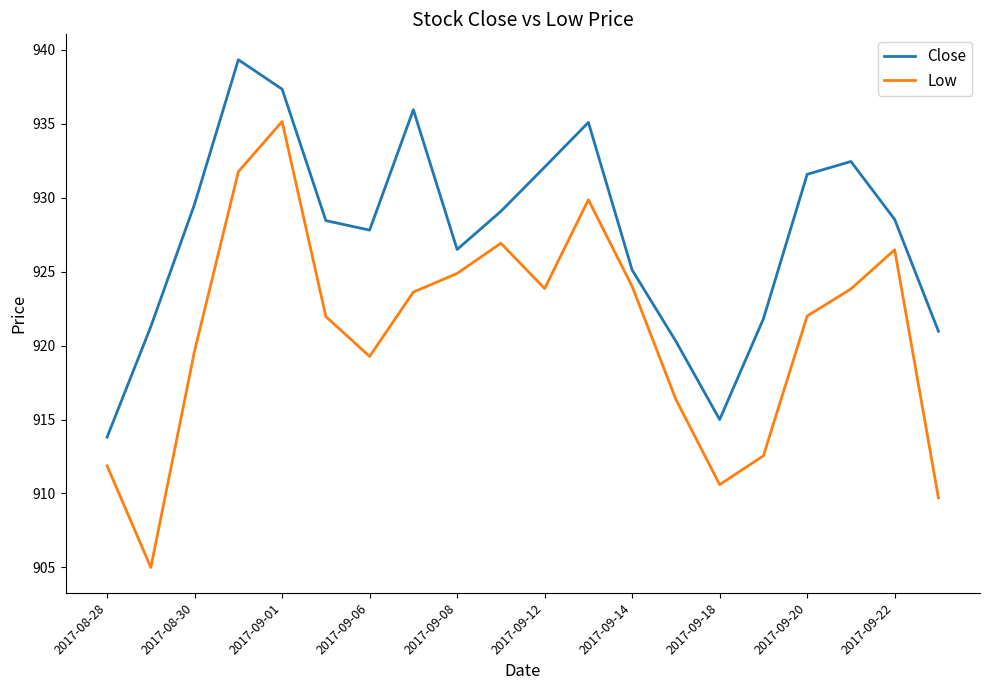

In Close, how many points are lower than both neighbors (excluding endpoints)?

3